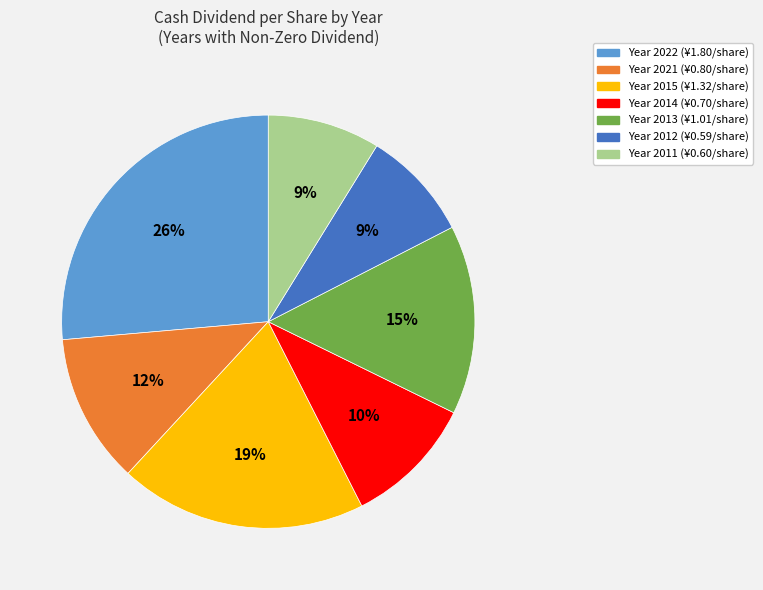

To the nearest percent, what is the average slice percentage?

14%